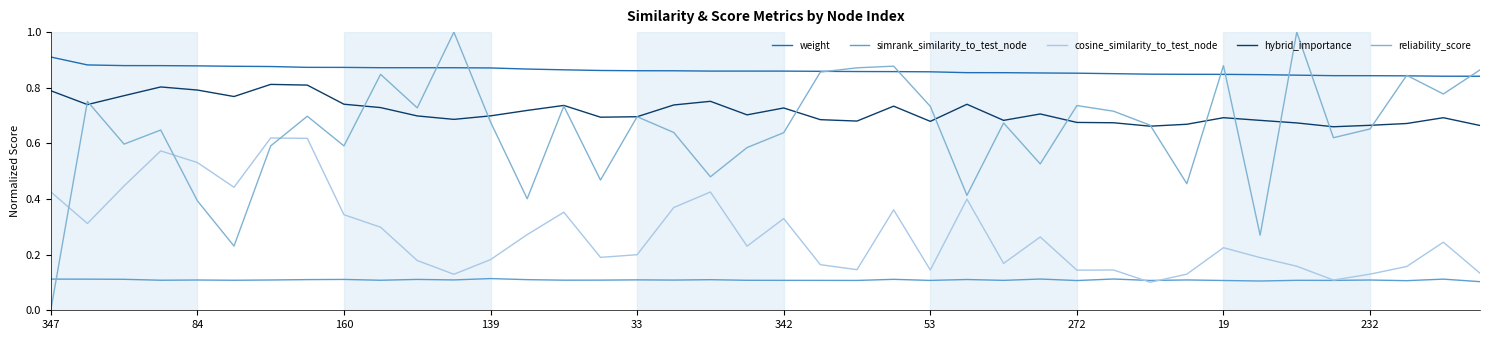

What is the maximum value for reliability_score?

1.0